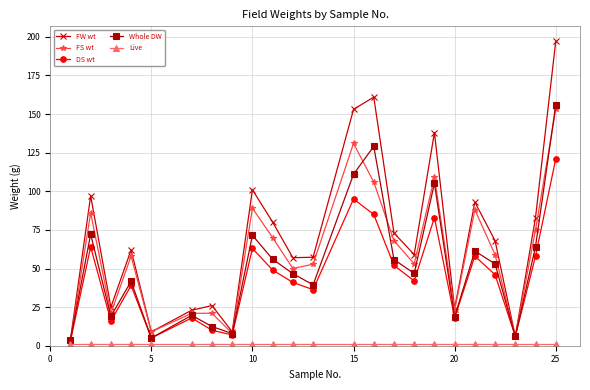

True or false: FS wt has more than 0 points higher than both neighbors.

True